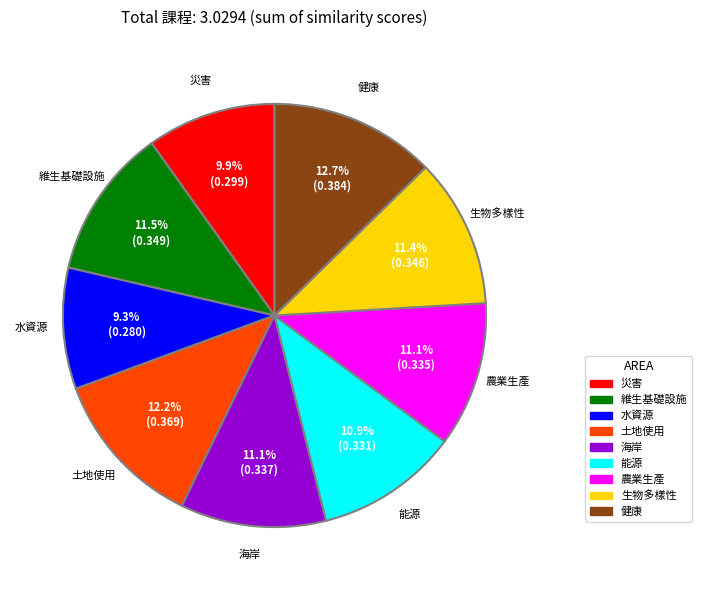

The 健康 slice represents 13% of the pie. True or false?

True